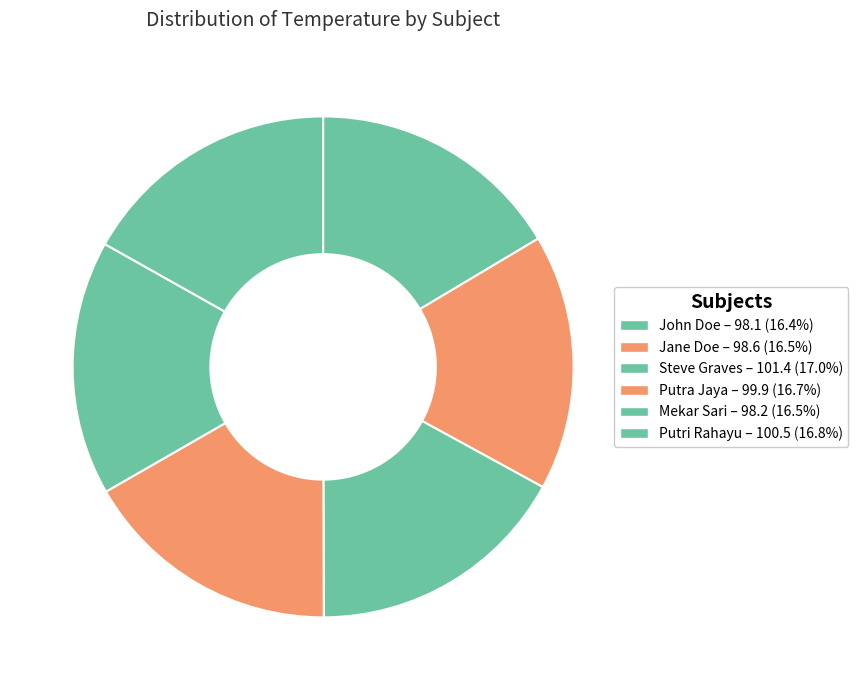

Which category has the smallest portion of the pie?

John Doe